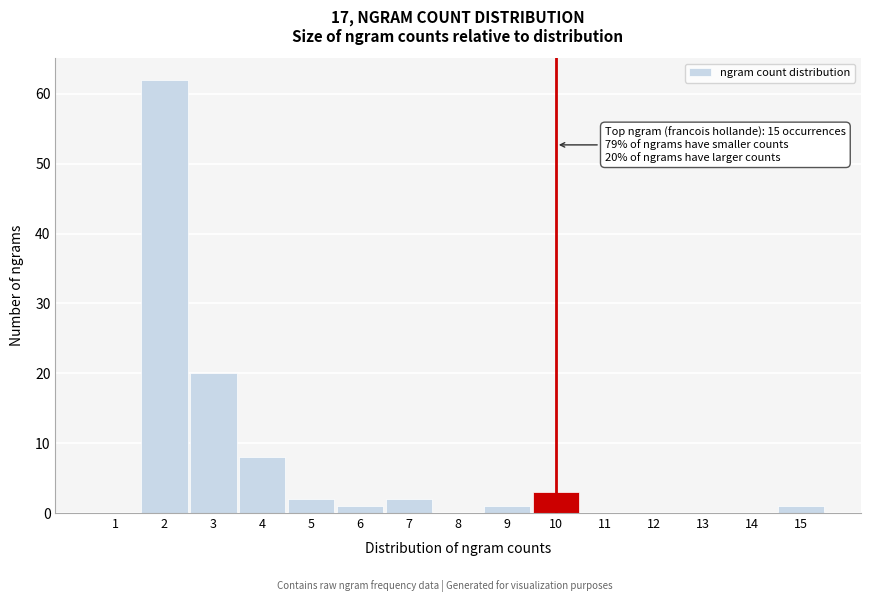

Reading left to right, what are all the values shown in this chart?

1=0	2=62	3=20	4=8	5=2	6=1	7=2	8=0	9=1	10=3	11=0	12=0	13=0	14=0	15=1